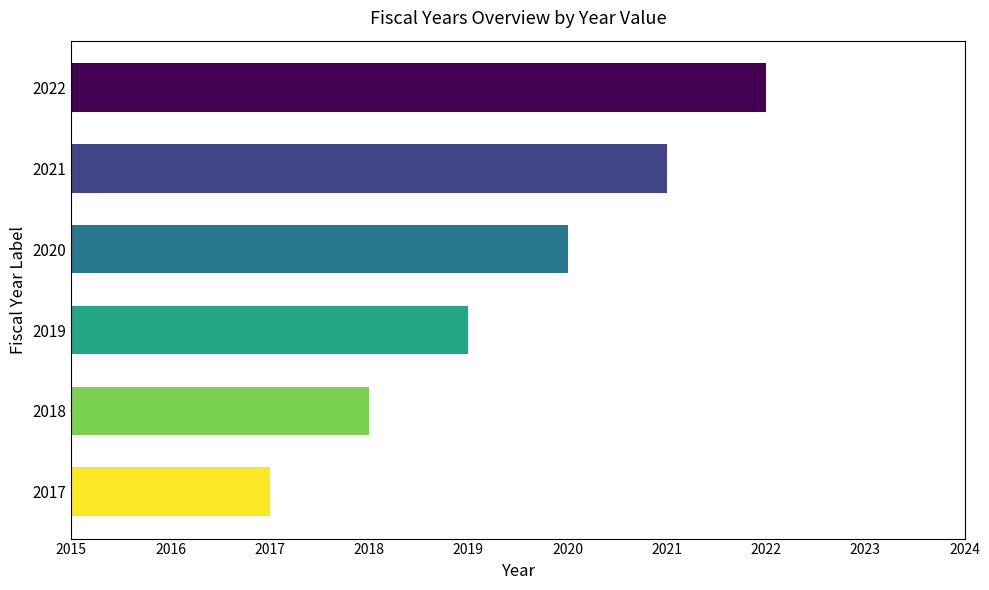

How many values are between 2018 and 2021?

4